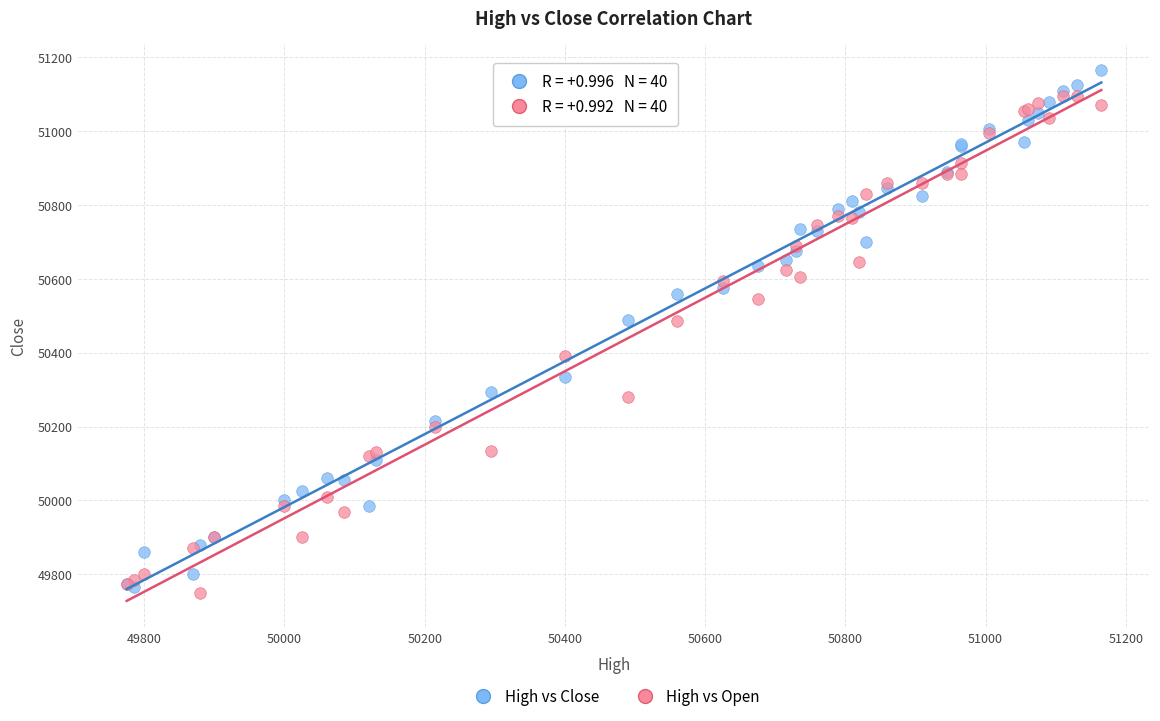

In the High vs Open series, what Y value is closest to 50422?

50390